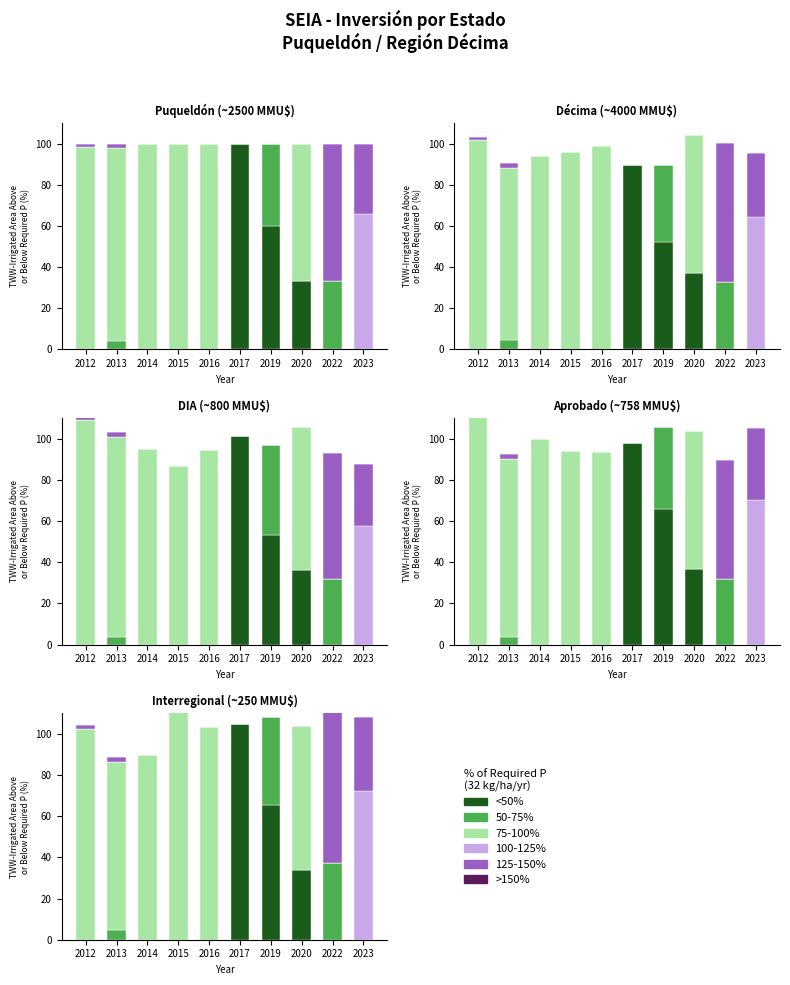

Rank the series at 2013 from highest to lowest value.

75-100%, 50-75%, 125-150%, <50%, 100-125%, >150%